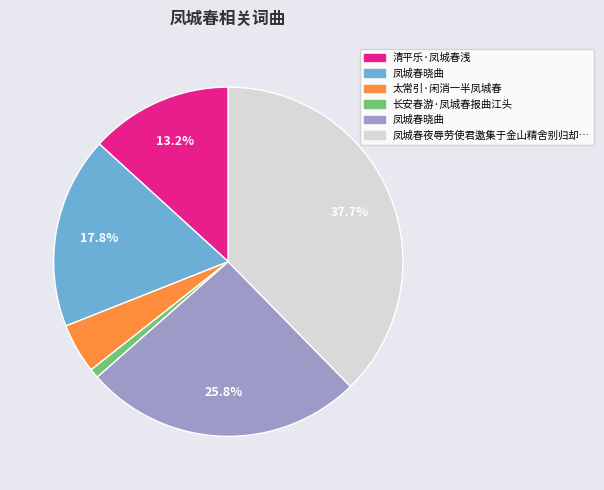

Does any single category account for the majority?

No